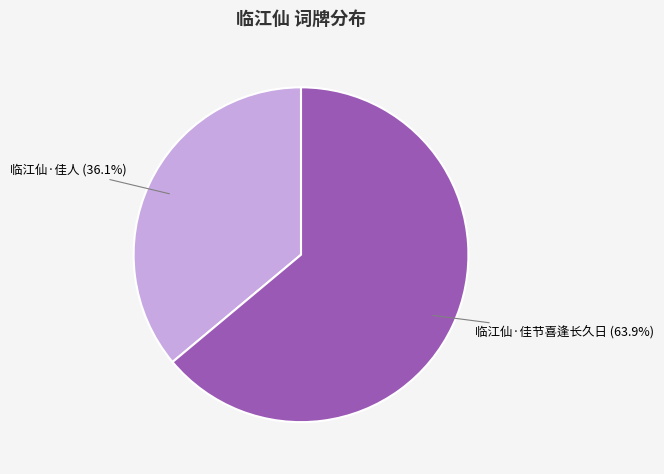

Which category accounts for the majority?

临江仙·佳节喜逢长久日